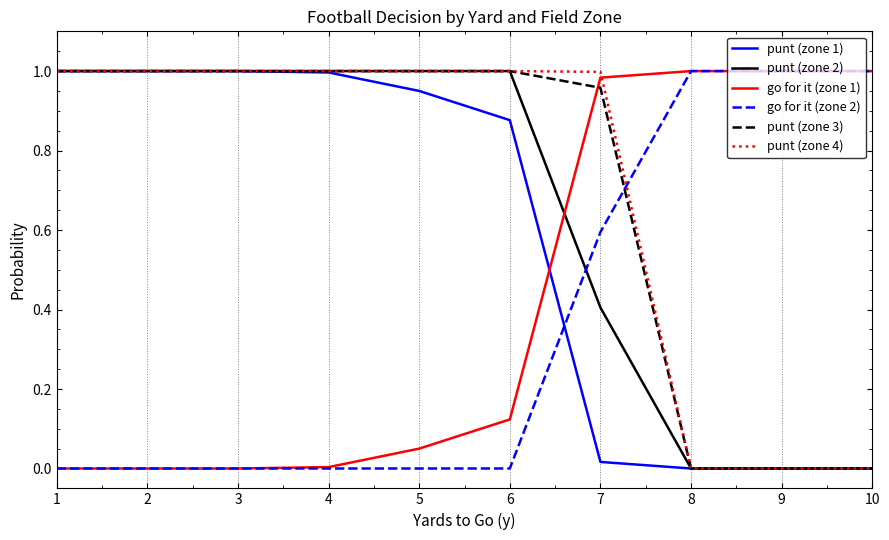

What is the total value across all series at 6?

4.0